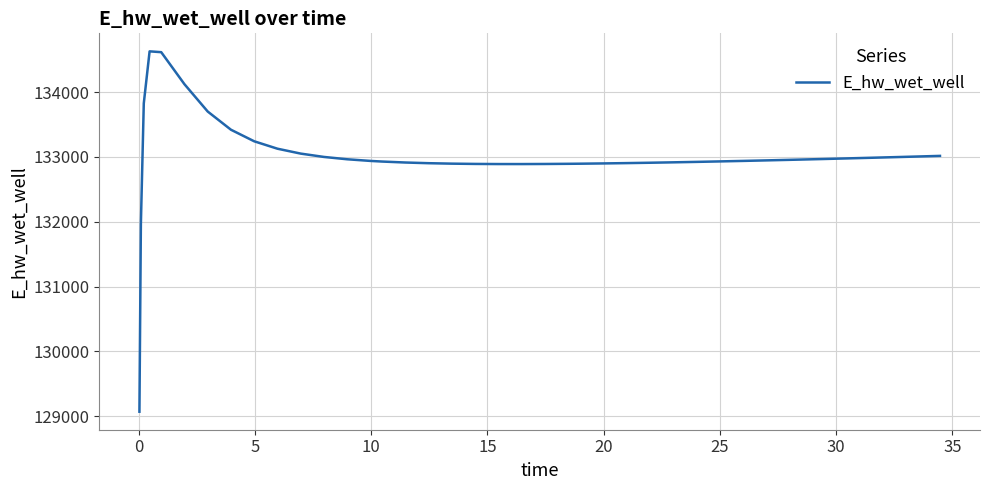

What is the difference between the second highest and minimum values?

5545.0